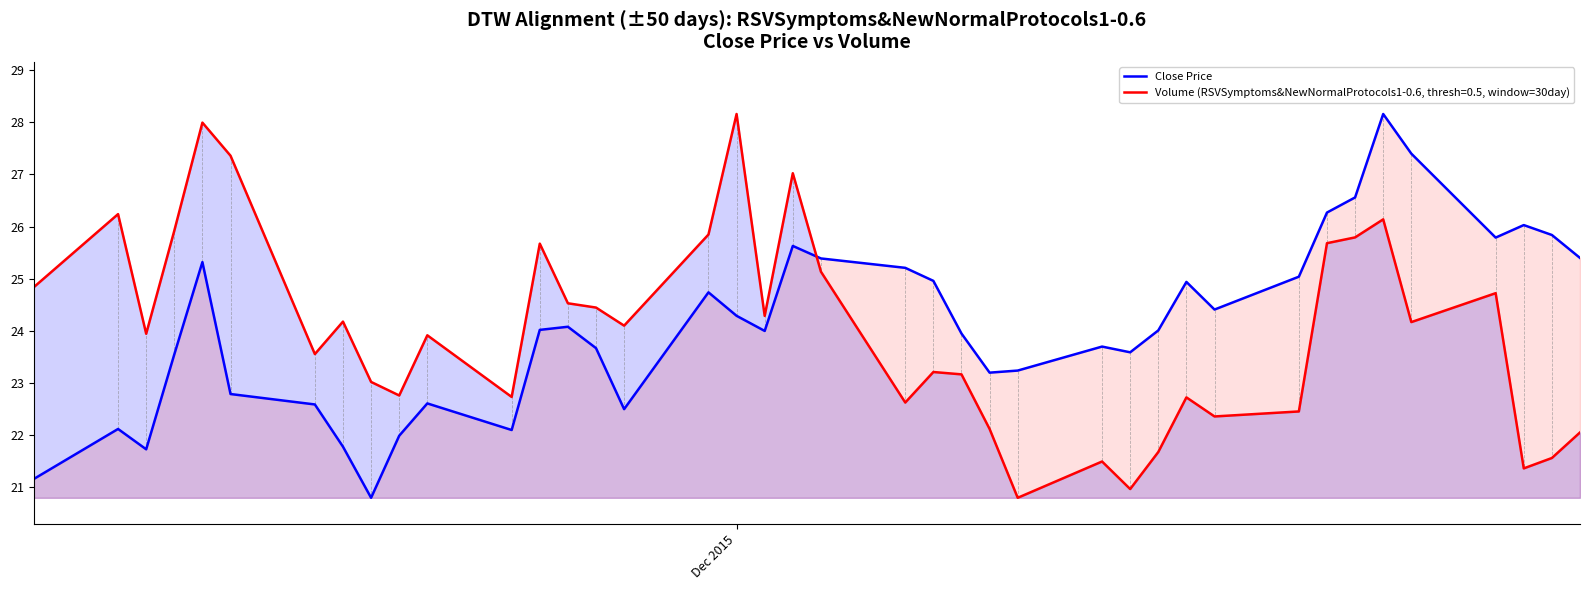

After their last crossing, which series has the higher values: Close Price or Volume (RSVSymptoms&NewNormalProtocols1-0.6, thresh=0.5, window=30day)?

Close Price